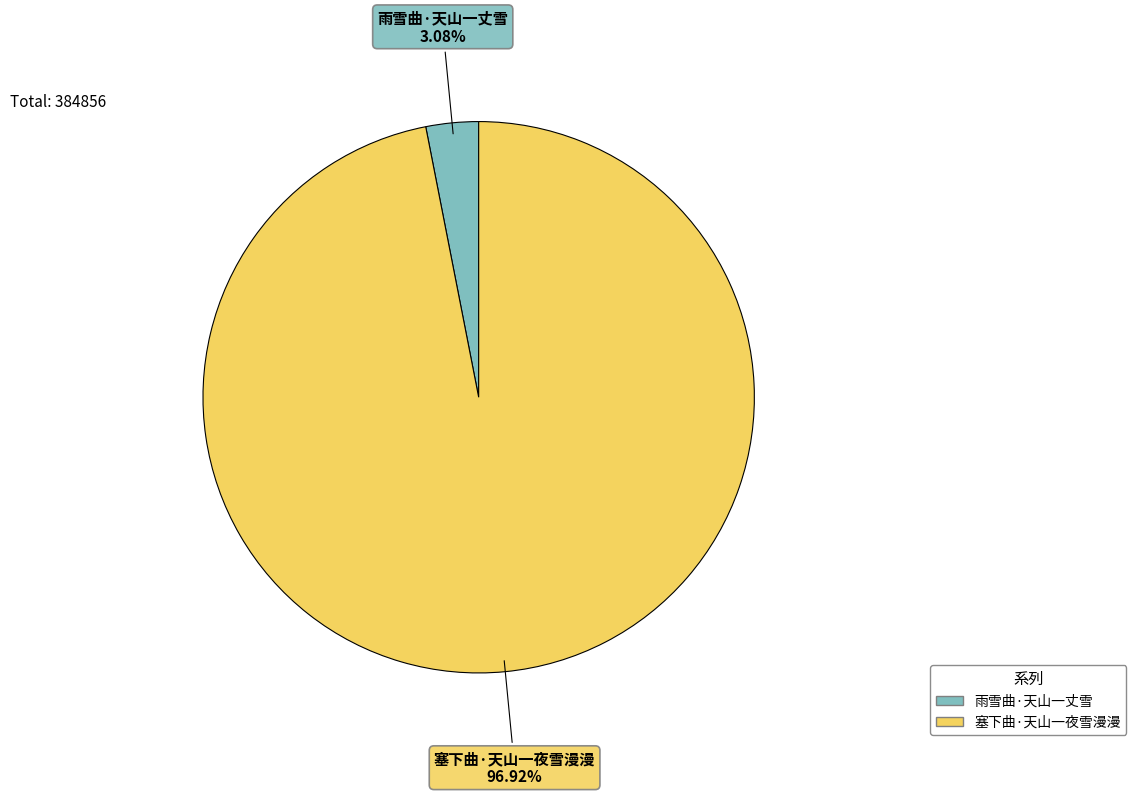

To the nearest percent, what portion does 塞下曲·天山一夜雪漫漫 represent?

97%